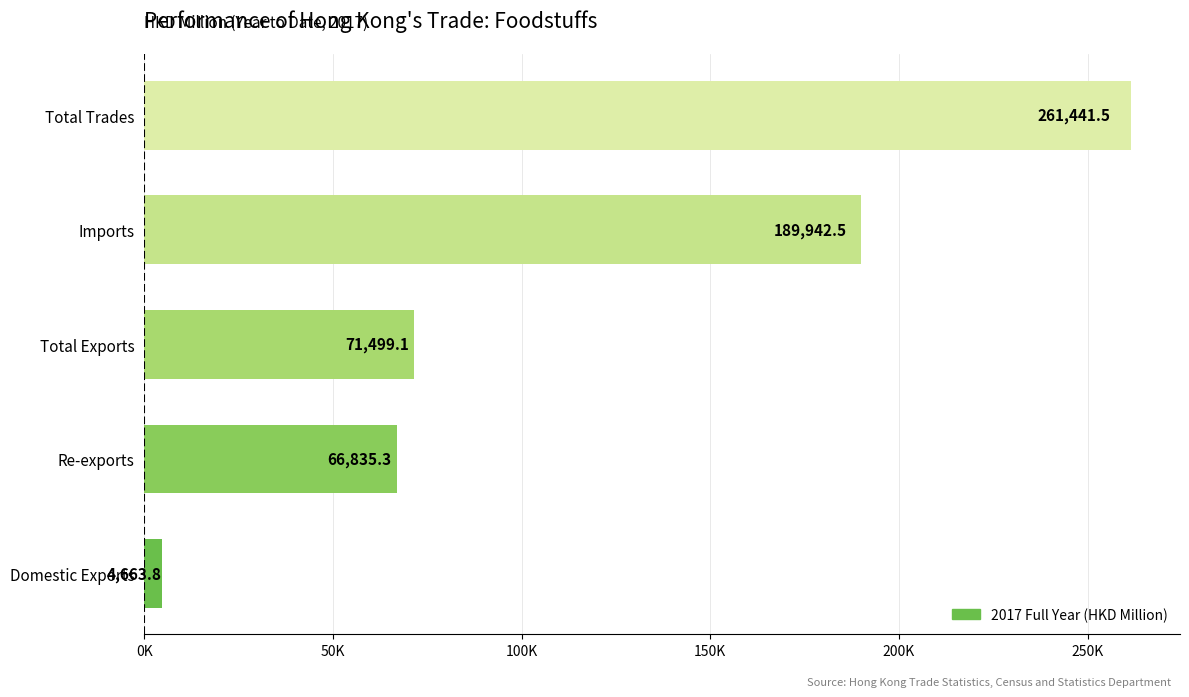

Does the chart contain any negative values?

No